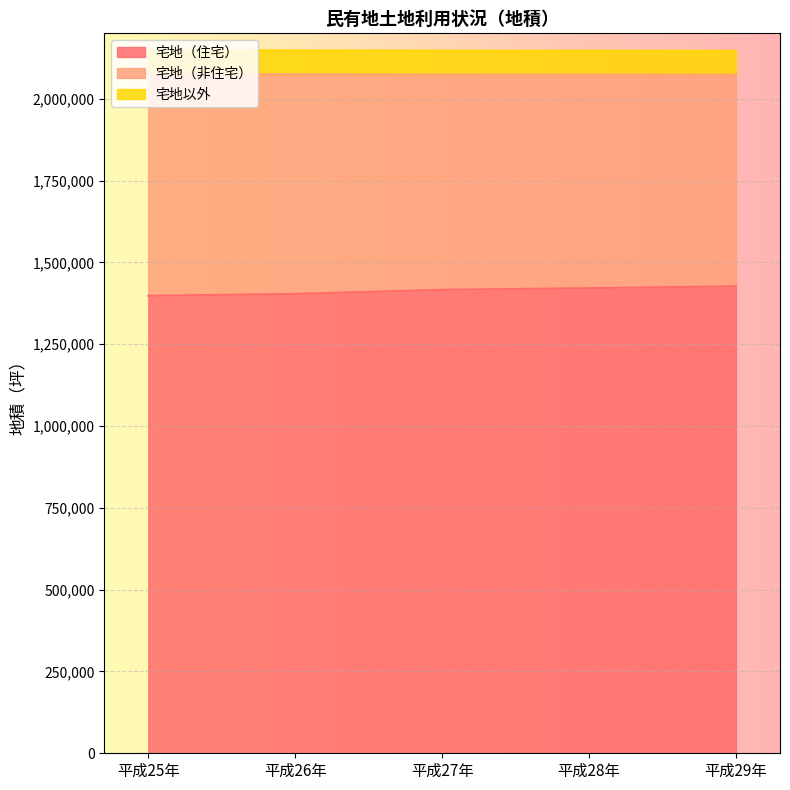

What position from the left is 平成29年?

5